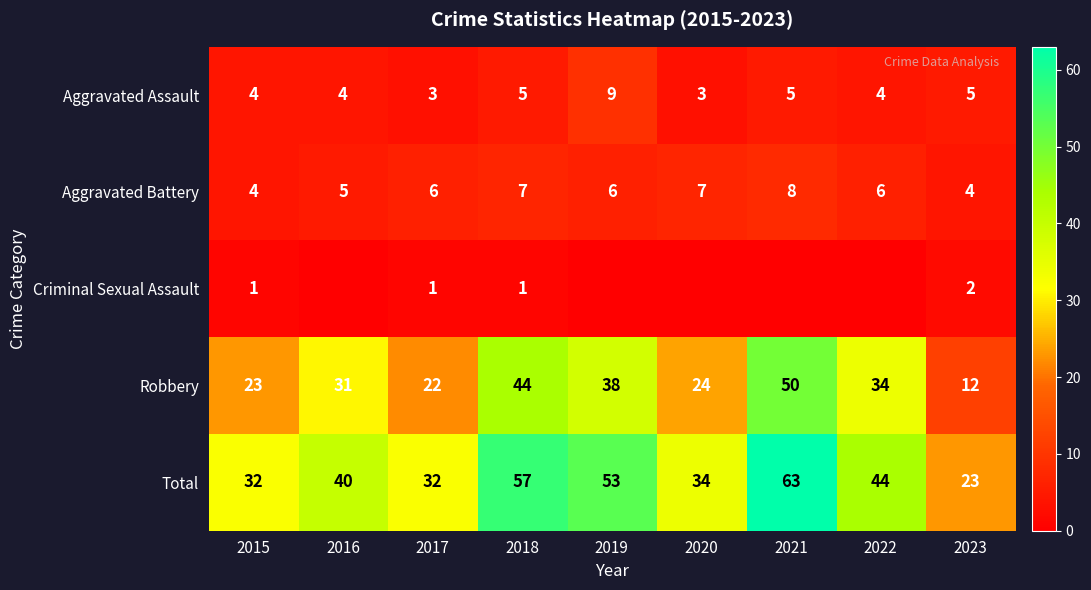

What is the difference between the highest and lowest values at 2019?

53